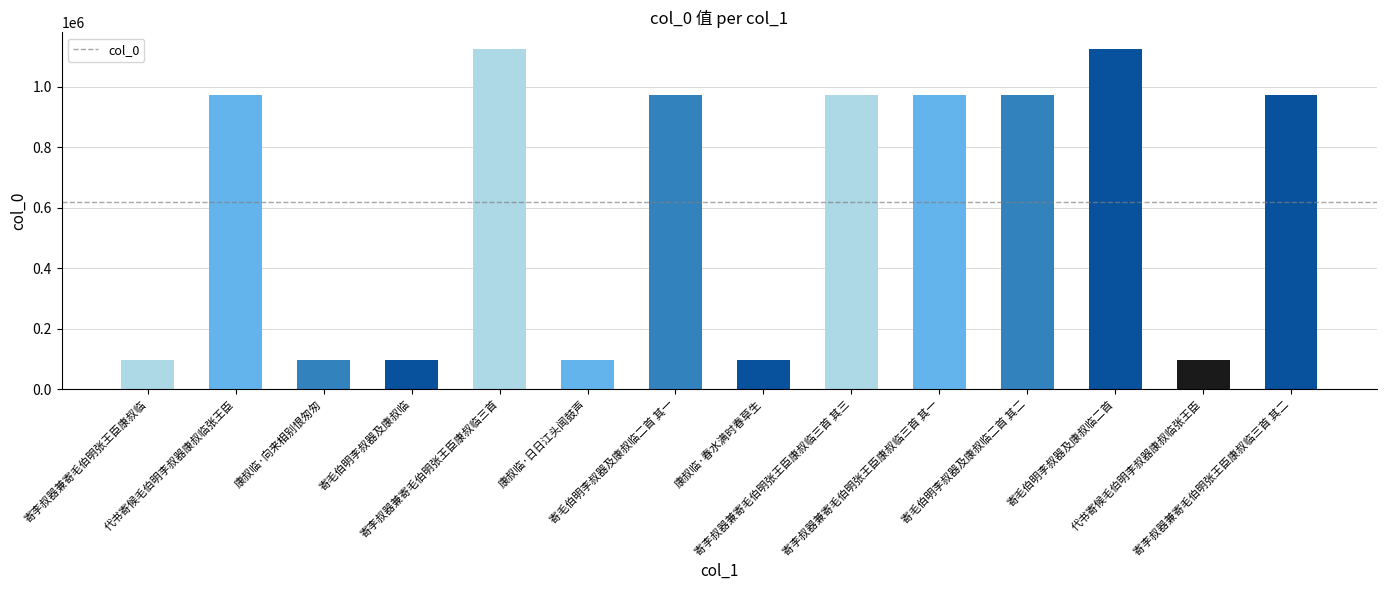

Between 寄李叔器兼寄毛伯明张王臣康叔临三首 and 康叔临·日日江头闻鼓声, which is larger?

寄李叔器兼寄毛伯明张王臣康叔临三首